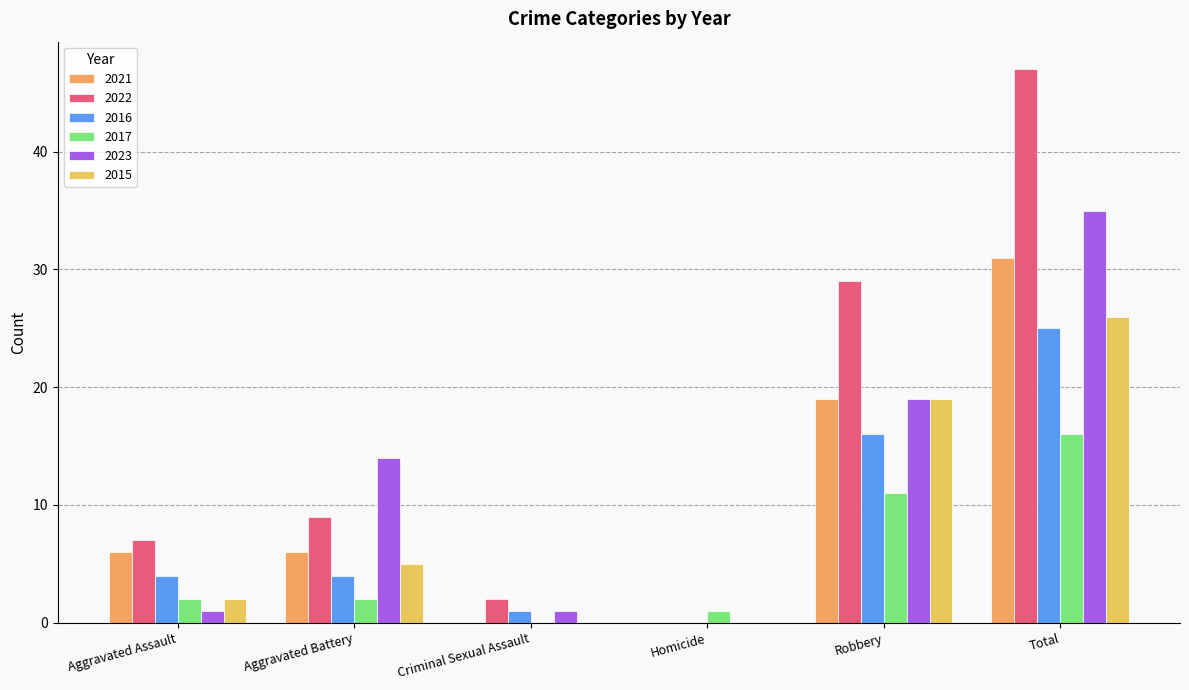

What is the label of the 5th bar from the right?

Aggravated Battery